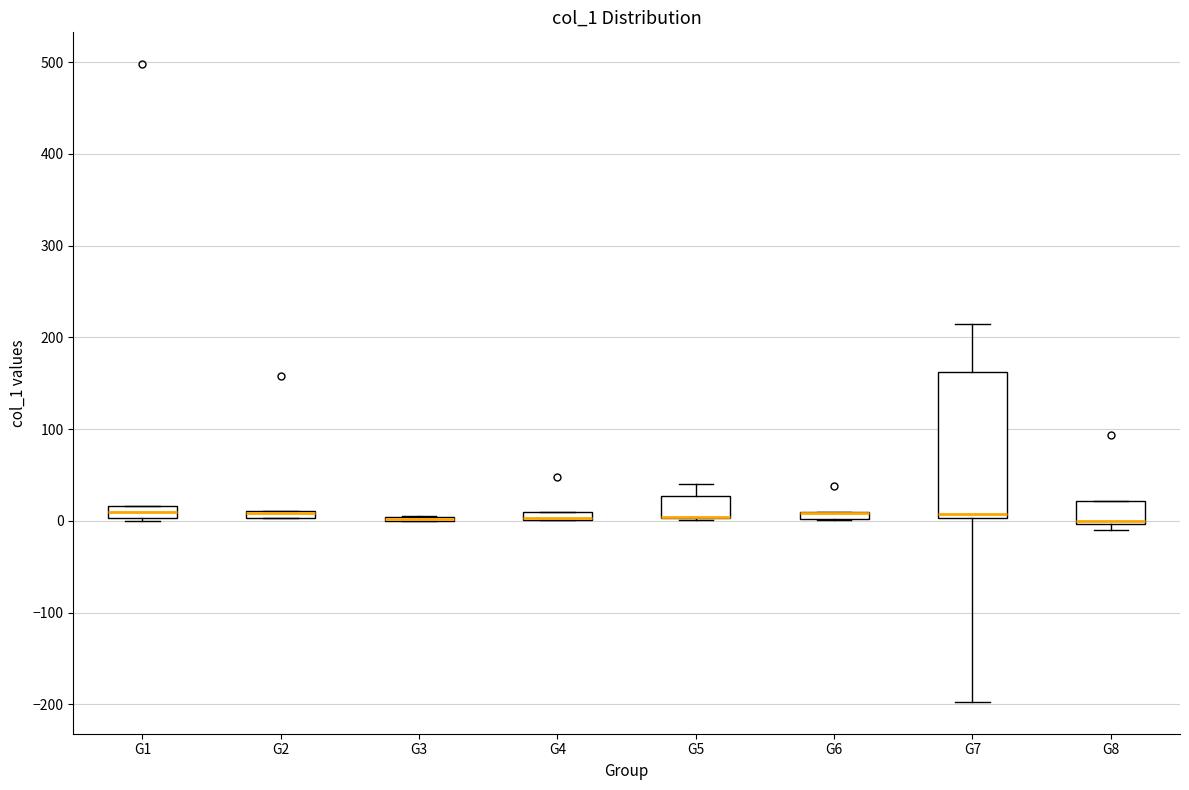

Comparing the boxes themselves (not the whiskers), which one is the tallest?

G7